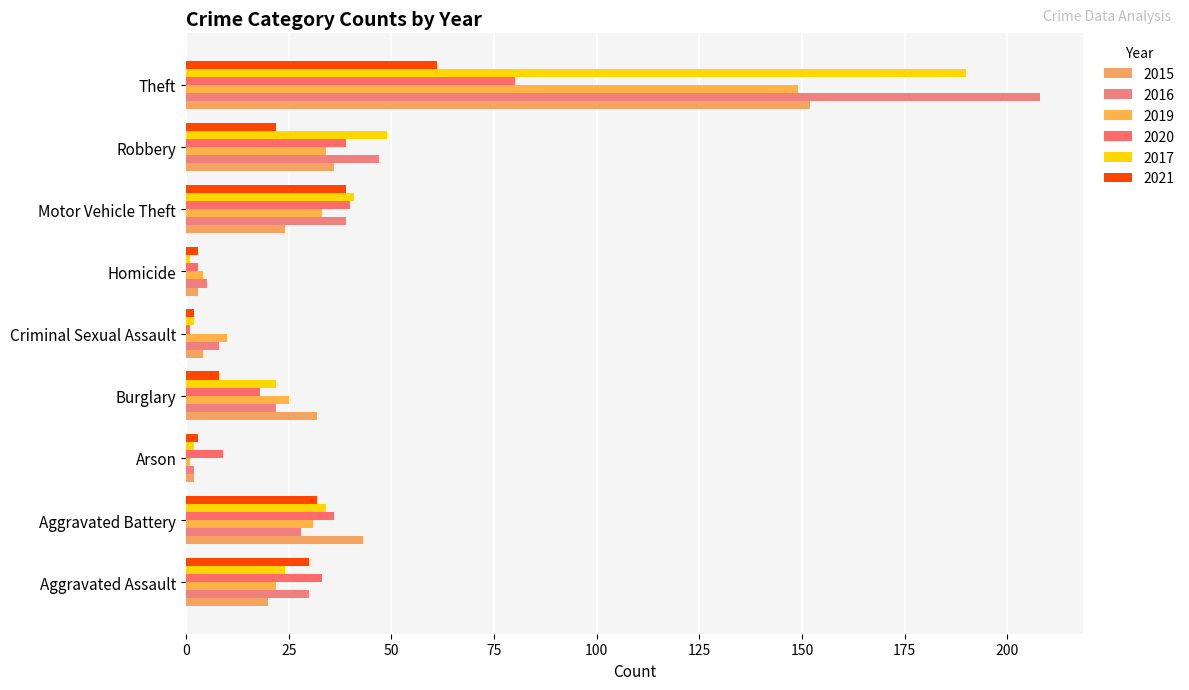

The value of 2020 at Burglary is 31. True or false?

False